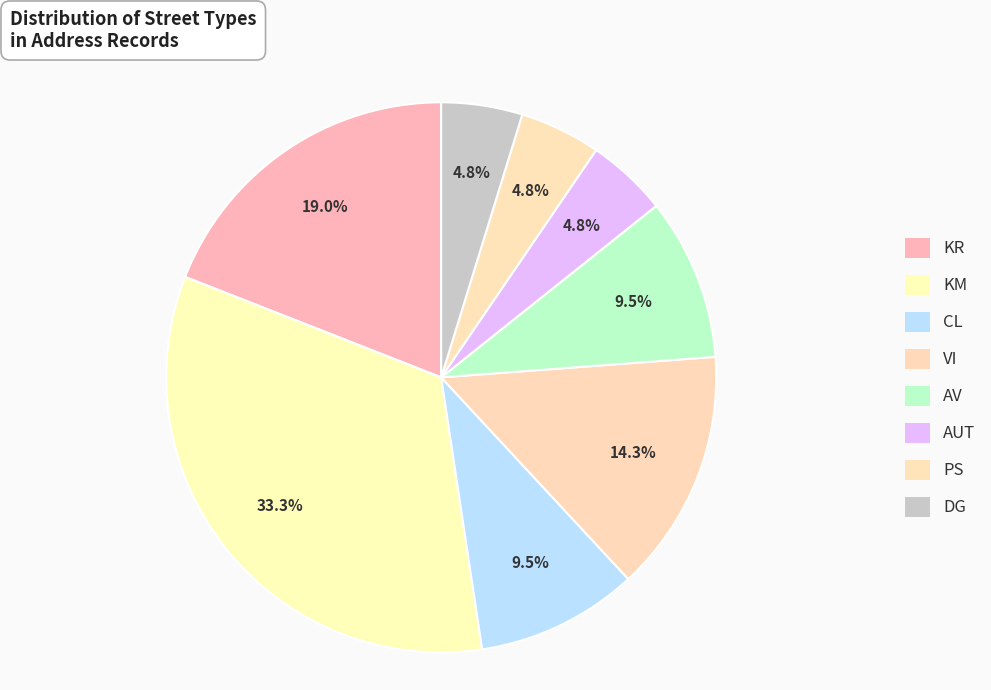

What percentage is the AUT slice, to the nearest percent?

5%